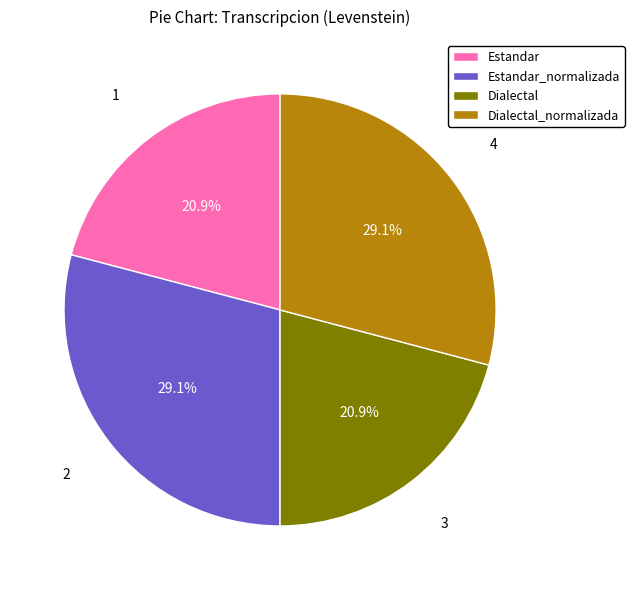

Combined, do Estandar_normalizada and Dialectal_normalizada account for over 50%?

Yes